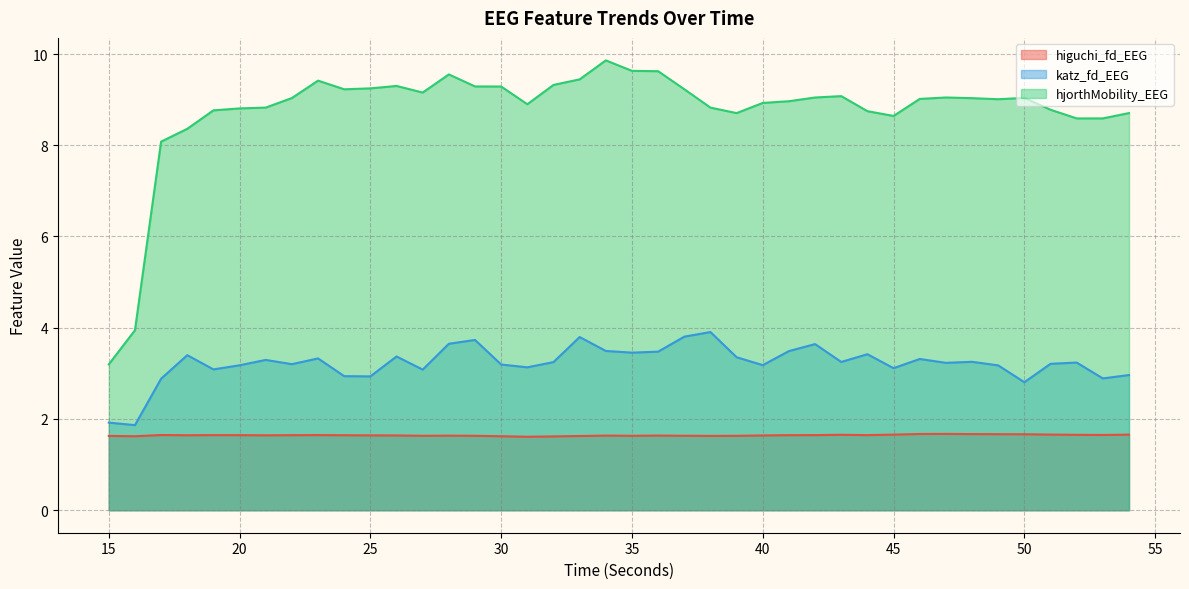

Is it true that katz_fd_EEG equals 3.2 at 47?

True